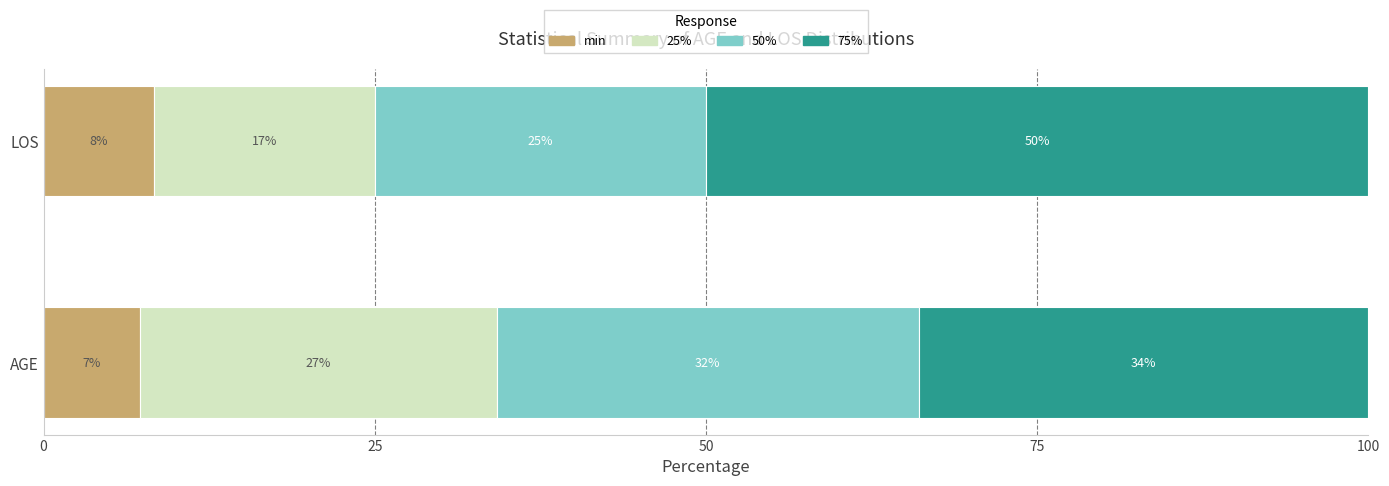

At which label is min closest to 7?

AGE